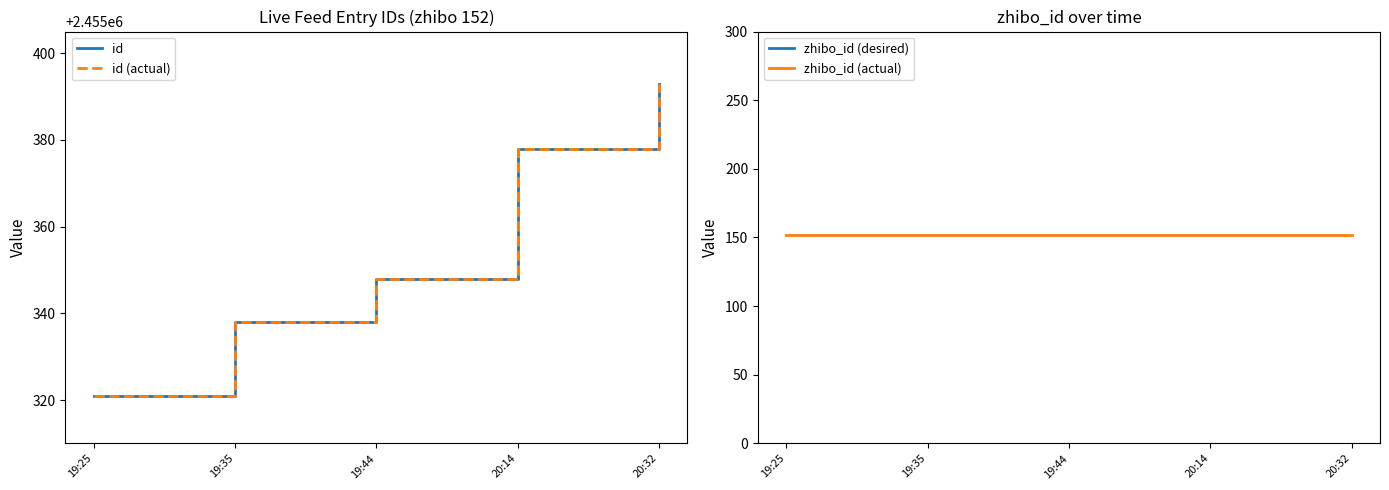

What is the difference between the id values at 19:44 and 19:25?

27